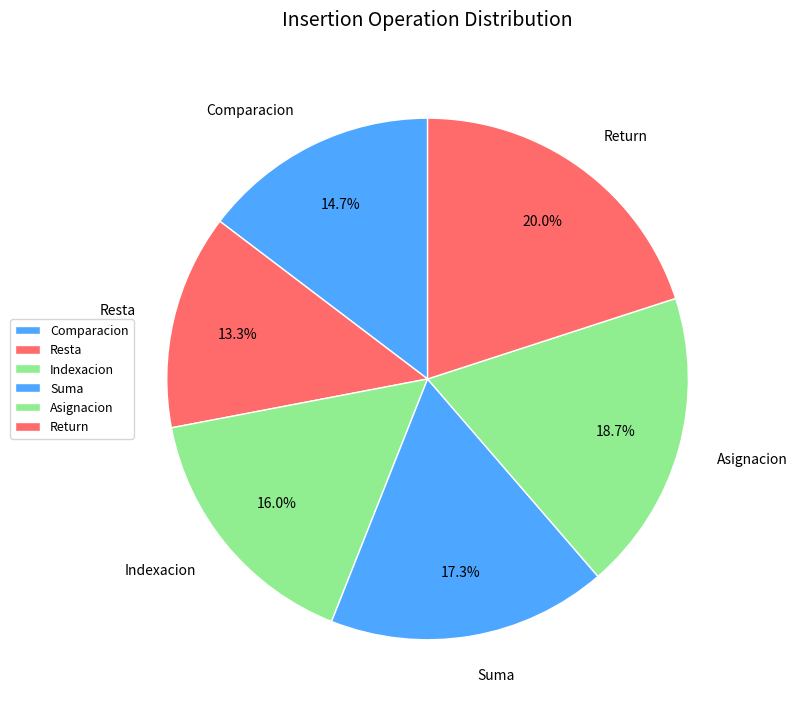

Is there any slice that represents more than half of the pie?

No